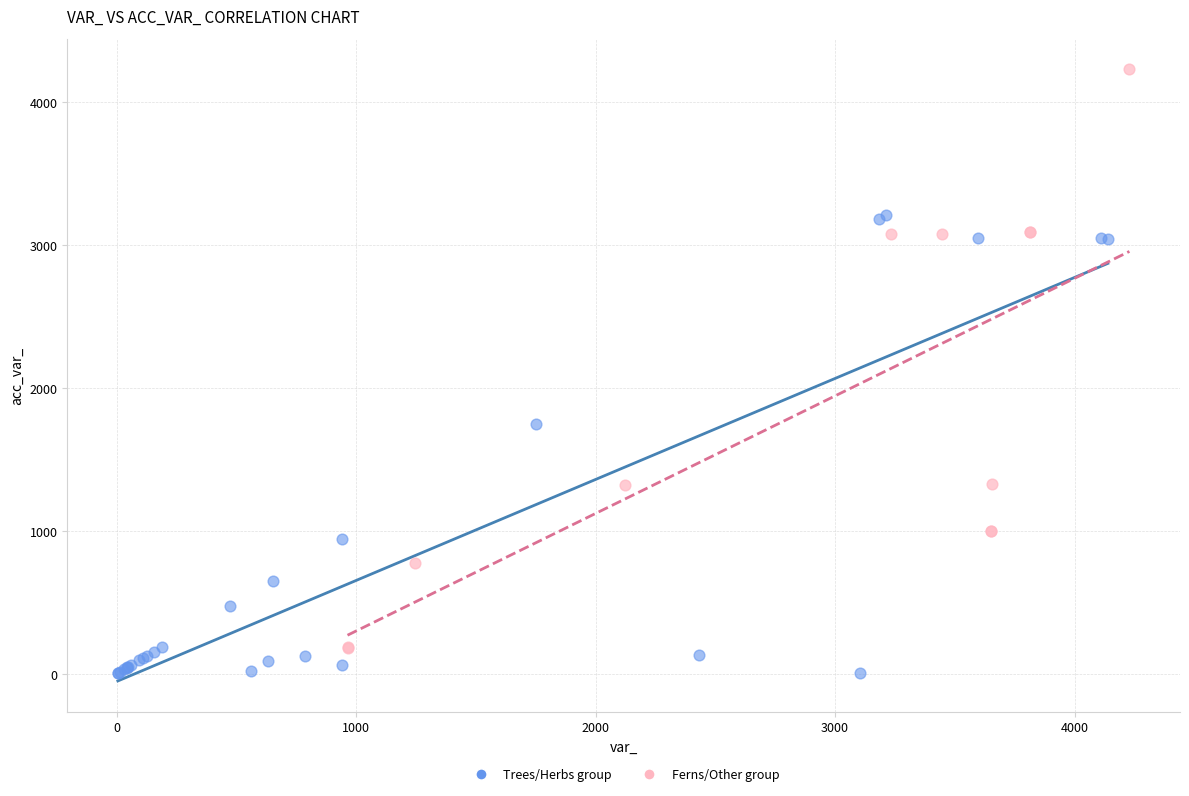

Which series contains the highest Y value?

Ferns/Other group